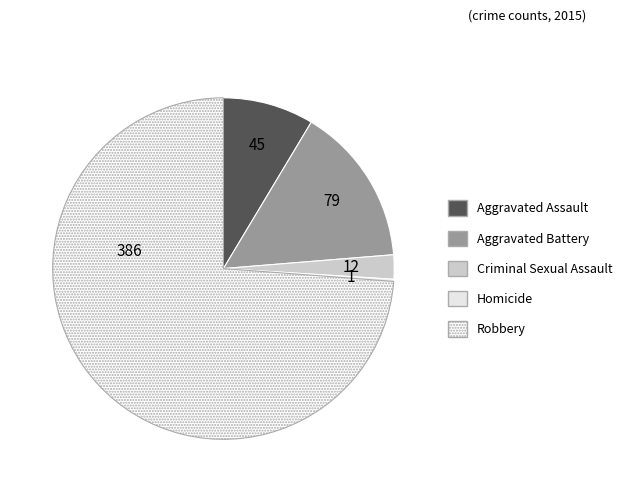

To the nearest percent, what is the difference between the largest and smallest slice percentages?

74%